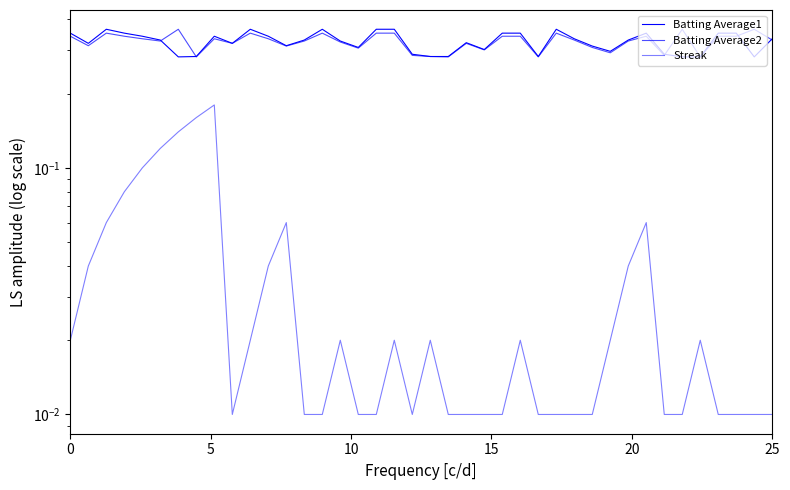

Is it true that Streak equals 0.0 at 38?

True